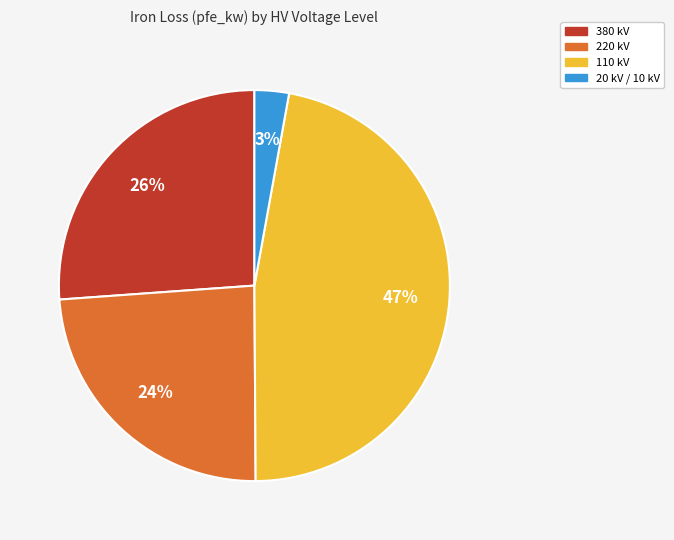

Is there any slice that represents more than half of the pie?

No